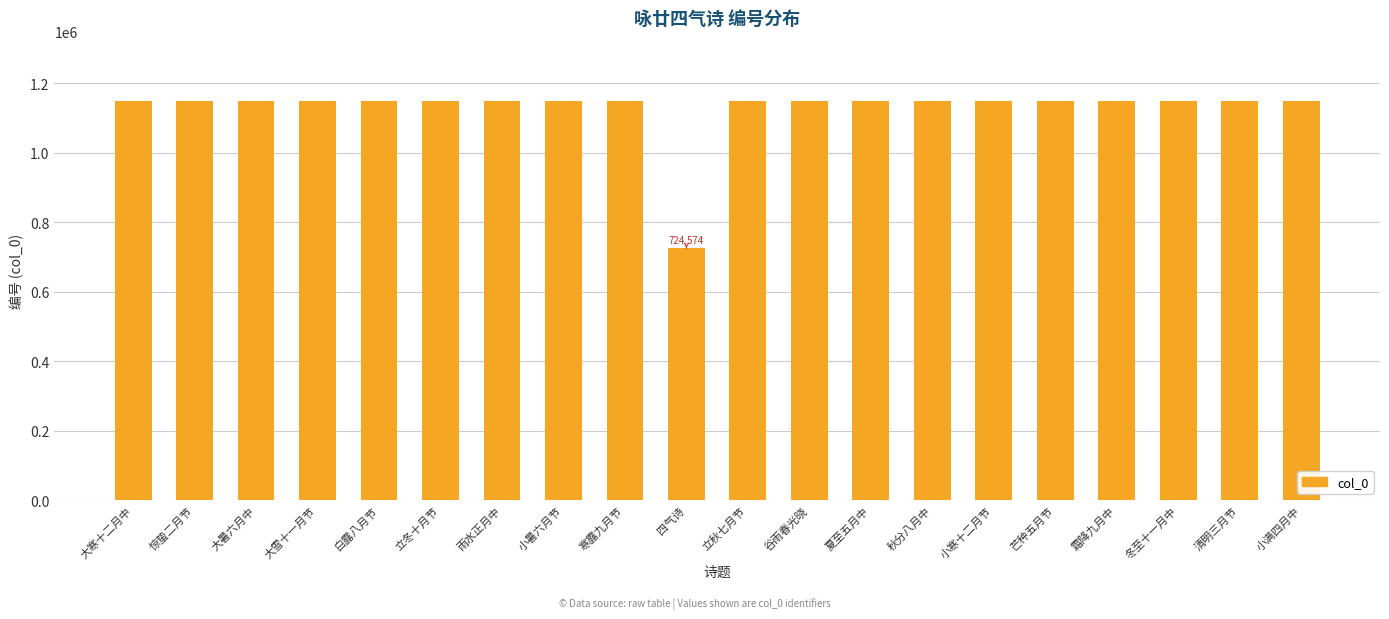

Is it true that the value at 大雪十一月节 is 1597586?

False